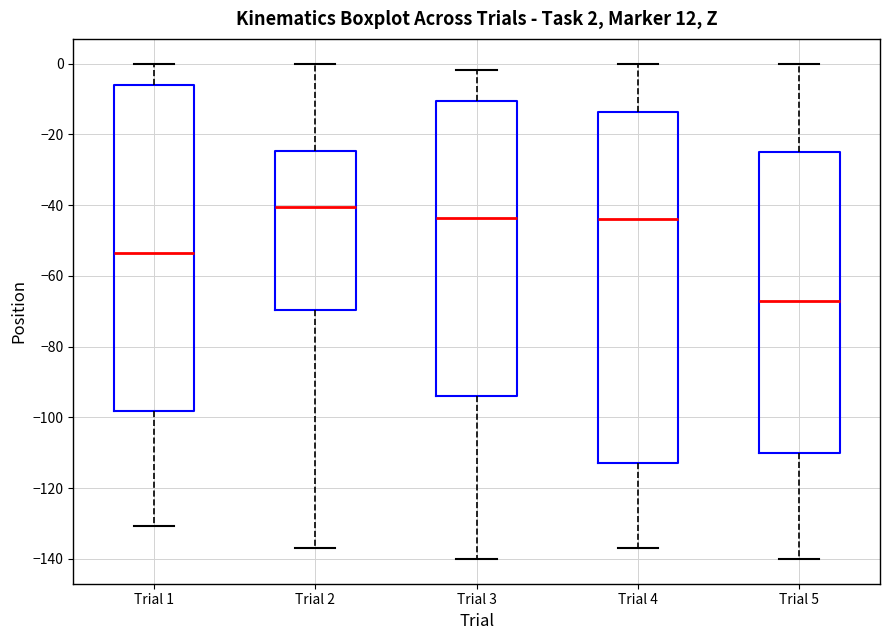

Which box is the tallest, from its lower edge to its upper edge?

Trial 4